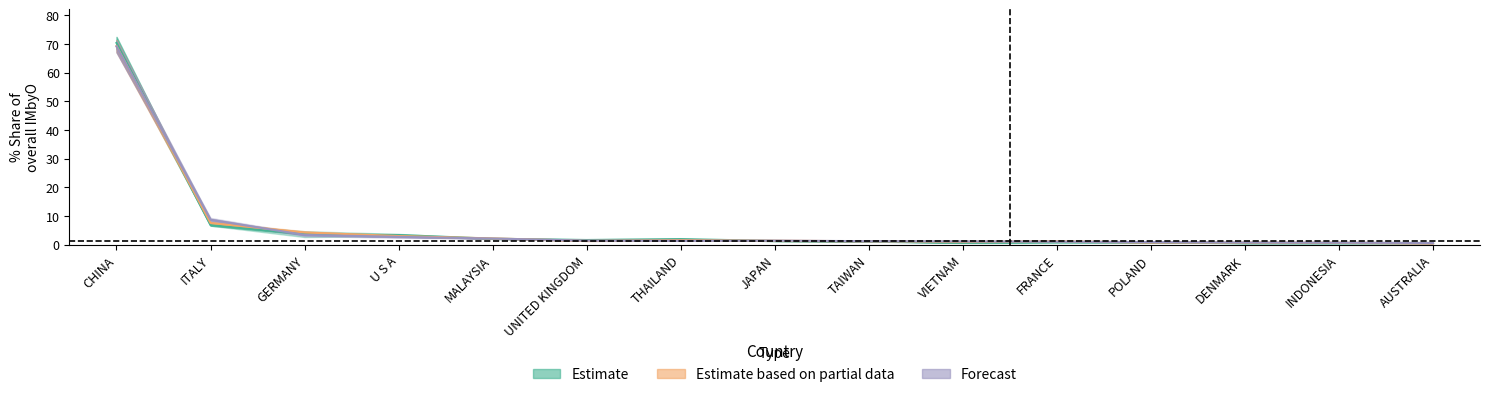

List the series in order of their overall mean, highest first.

Estimate based on partial data (201712–201812), Forecast (201812–201908), Estimate (201612–201712)